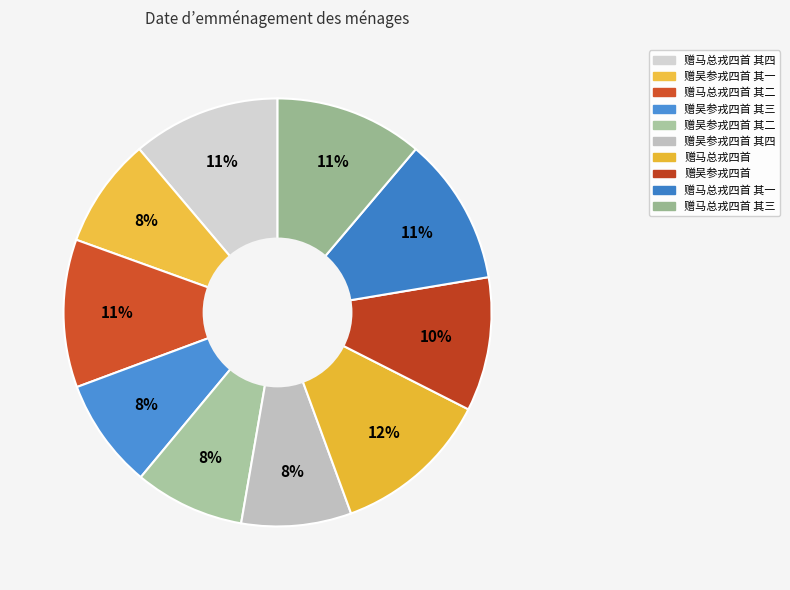

To the nearest percent, what is the average slice percentage?

10%